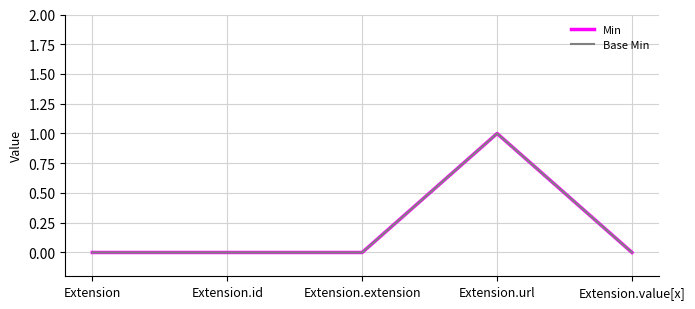

Is this an area chart (filled region under the line)?

No